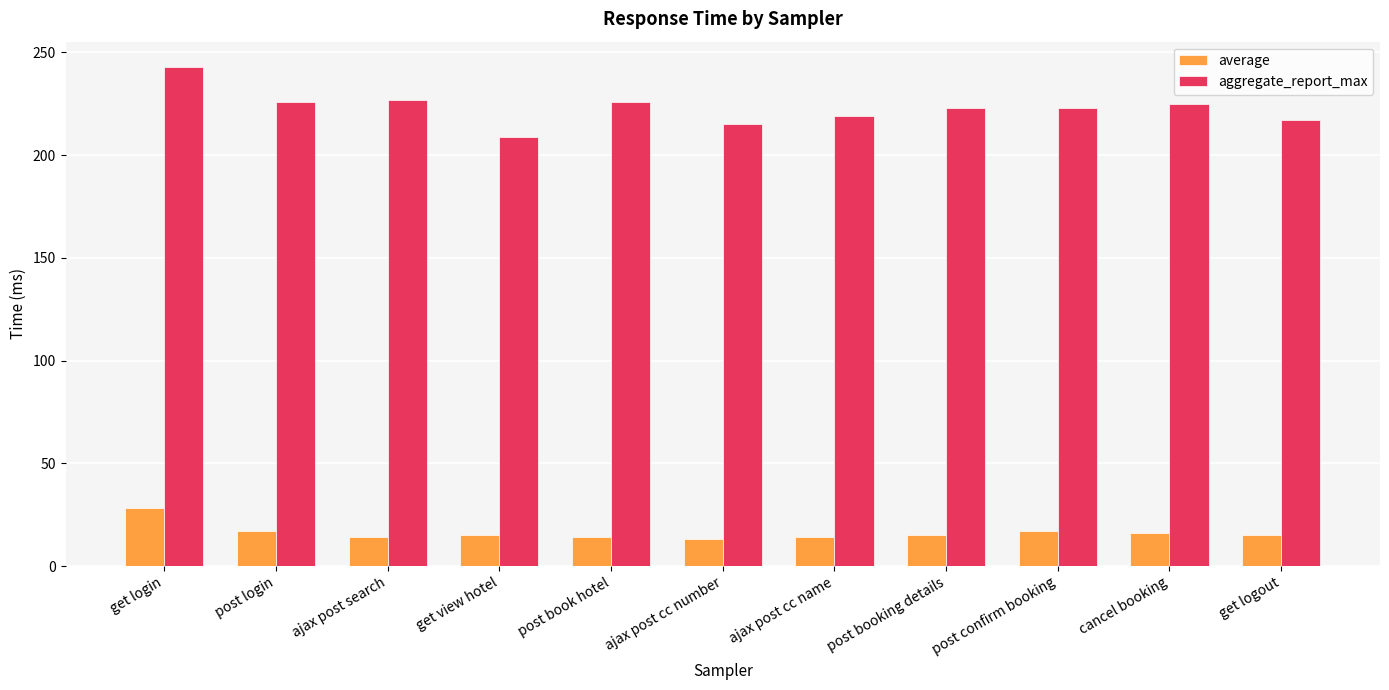

What is the value of the average bar at the 9th from the left?

17